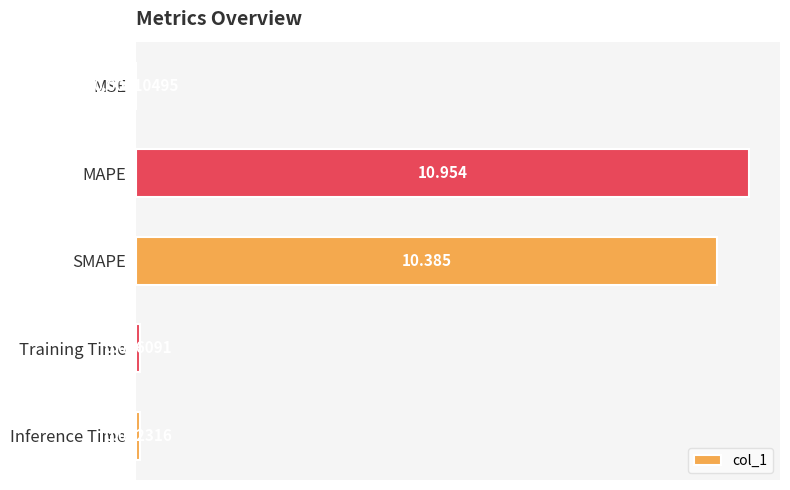

Where is the data nearest to the value 5?

Inference Time